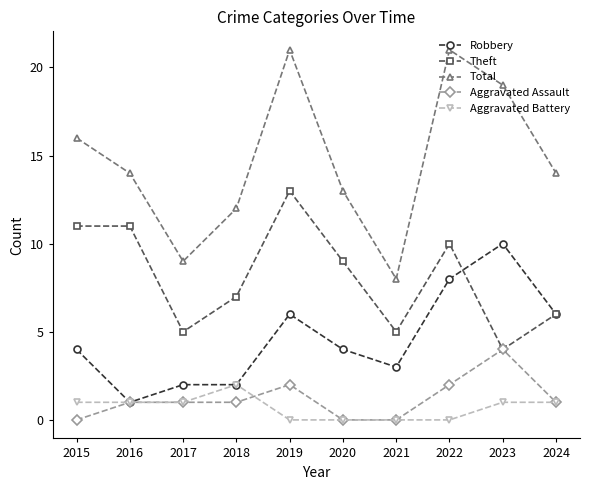

Which category has the lowest value in the Robbery series?

2016